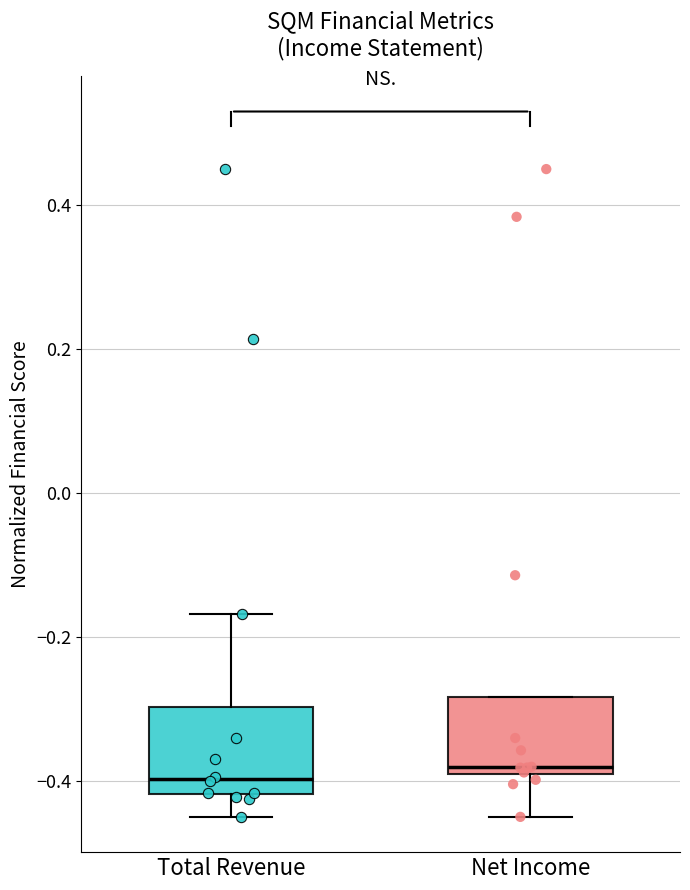

Where is the upper edge of the box for Total Revenue on the y-axis? The values are not printed on the chart, so give them approximately, as read against the axis.

-0.30